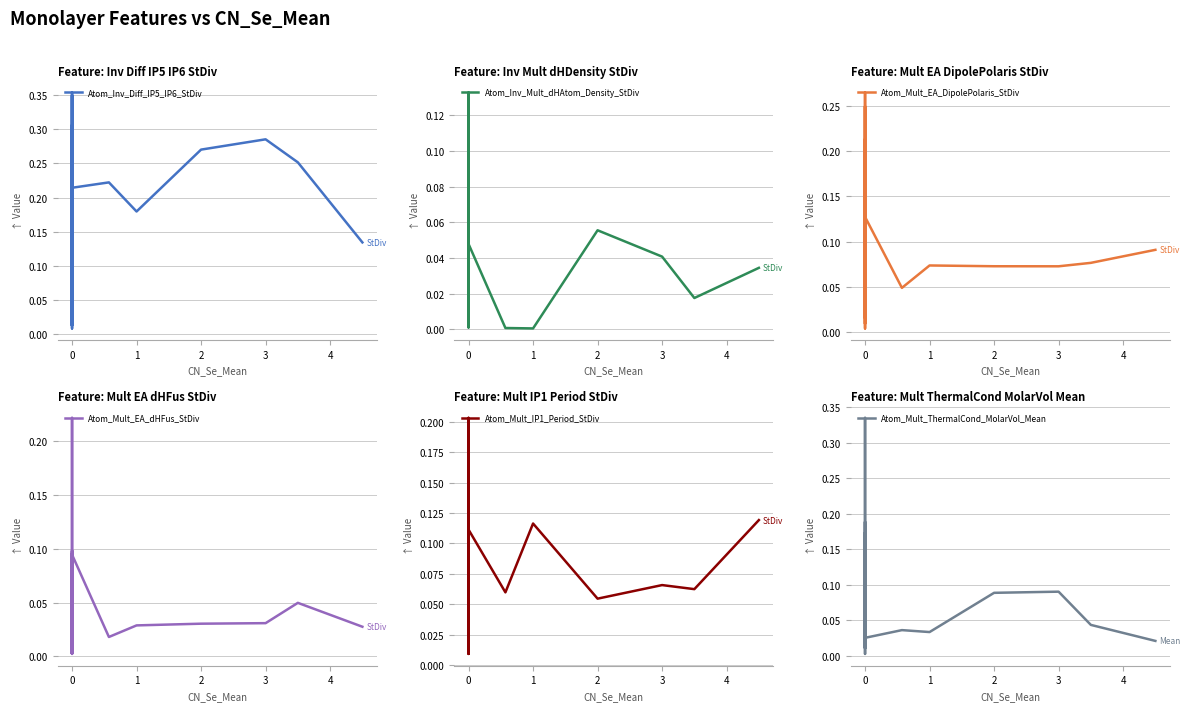

Rank the series by their maximum value, from highest to lowest.

Atom_Inv_Diff_IP5_IP6_StDiv, Atom_Mult_ThermalCond_MolarVol_Mean, Atom_Mult_EA_DipolePolaris_StDiv, Atom_Mult_EA_dHFus_StDiv, Atom_Mult_IP1_Period_StDiv, Atom_Inv_Mult_dHAtom_Density_StDiv